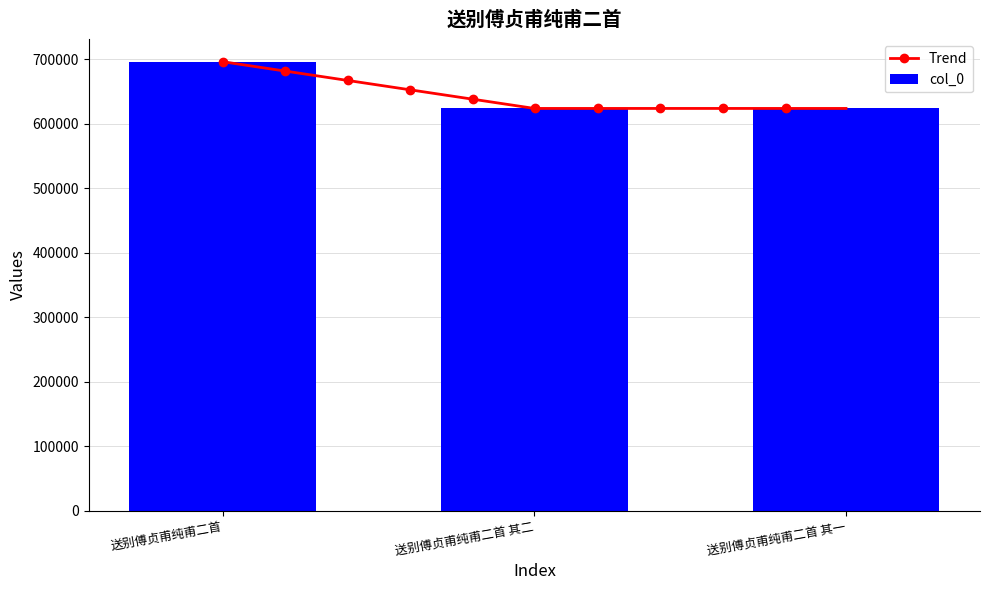

What is the minimum value shown in the chart?

623626